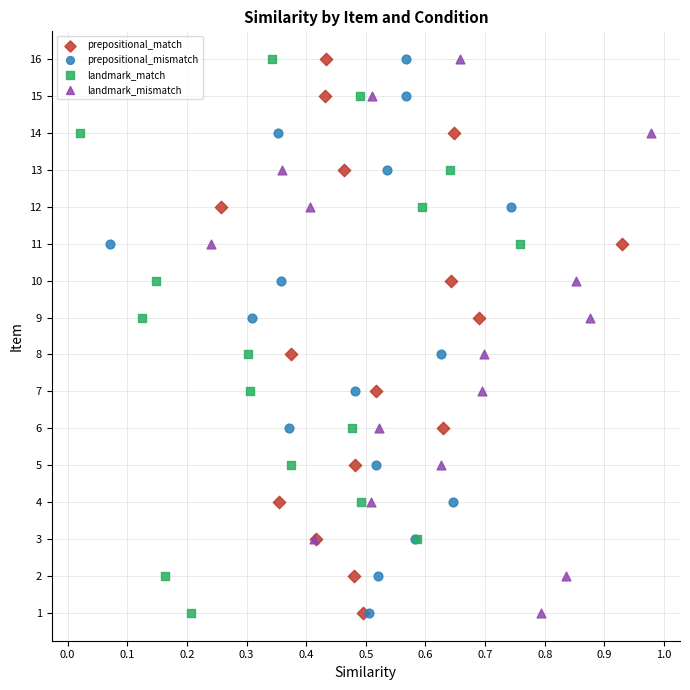

What are all the series names shown in the legend?

prepositional_match, prepositional_mismatch, landmark_match, landmark_mismatch